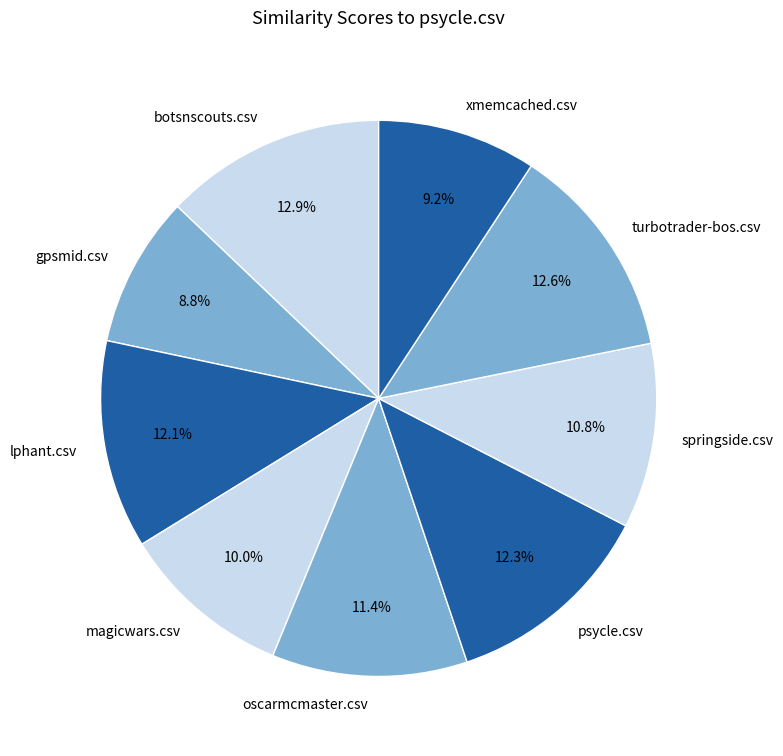

The xmemcached.csv slice represents 9% of the pie. True or false?

True